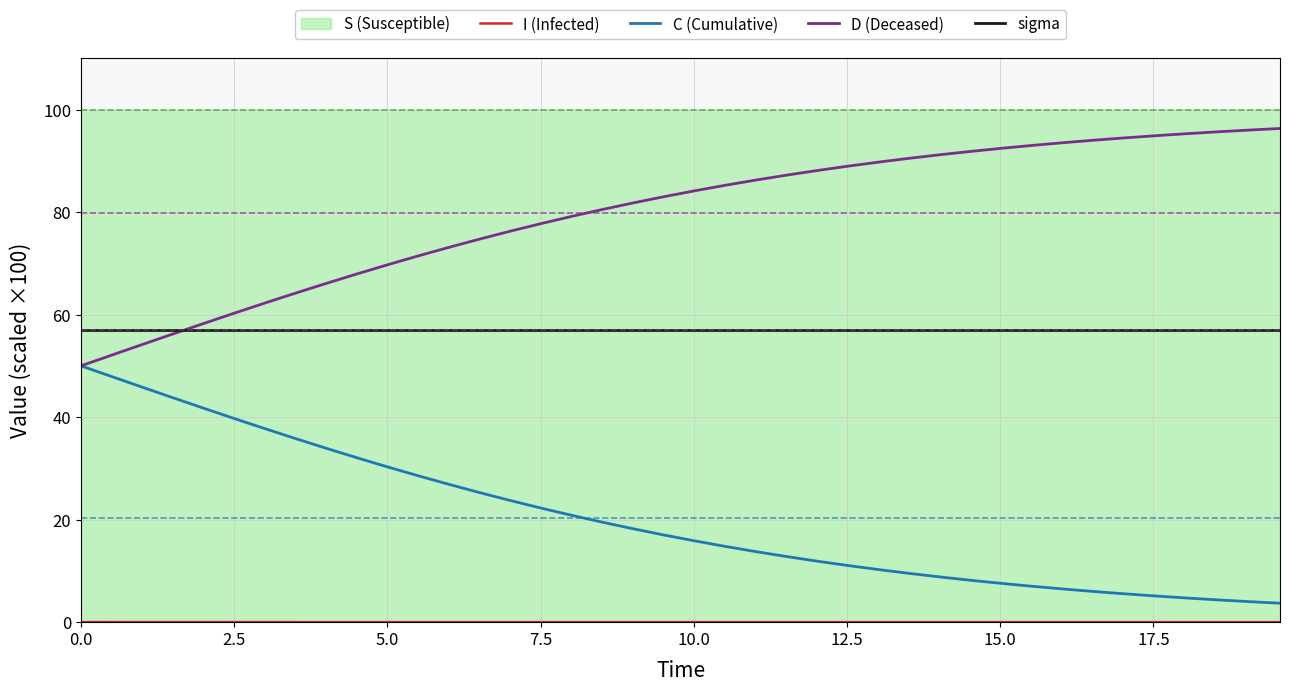

True or false: C (Cumulative) and sigma cross at least once.

False